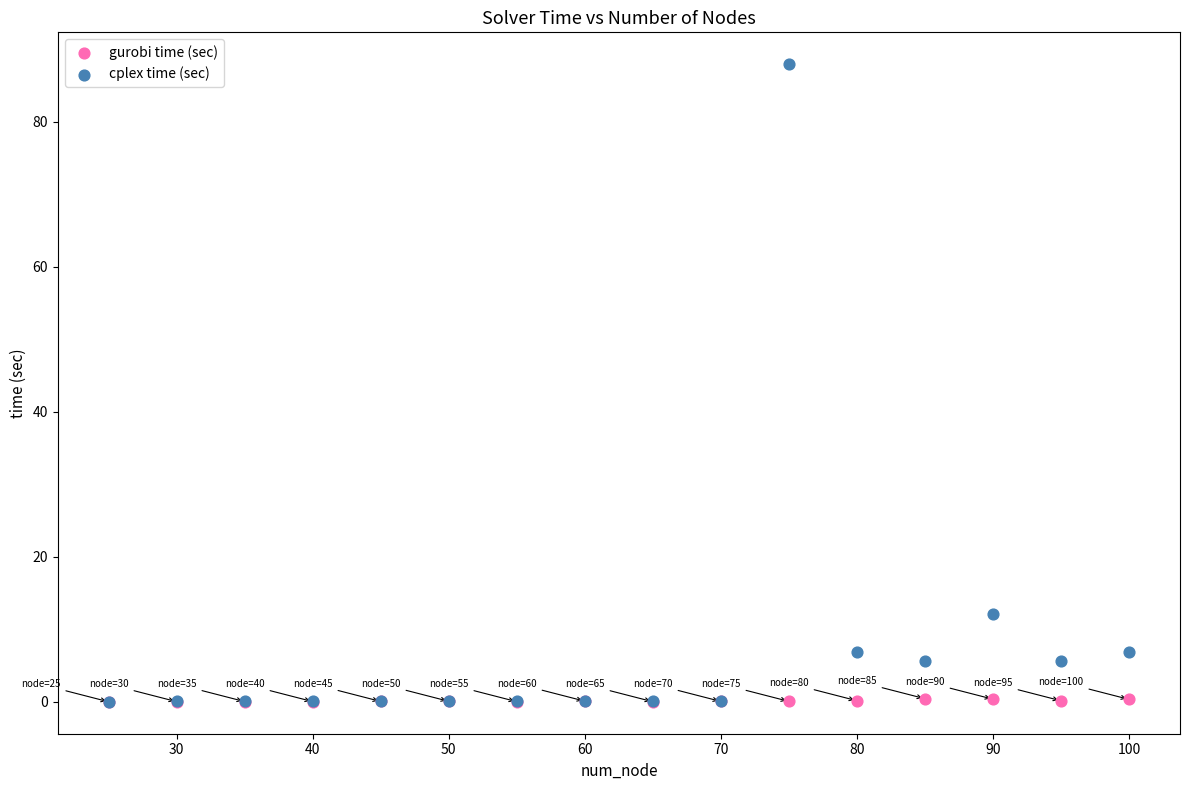

Across all series, what Y value is closest to 43?

12.1